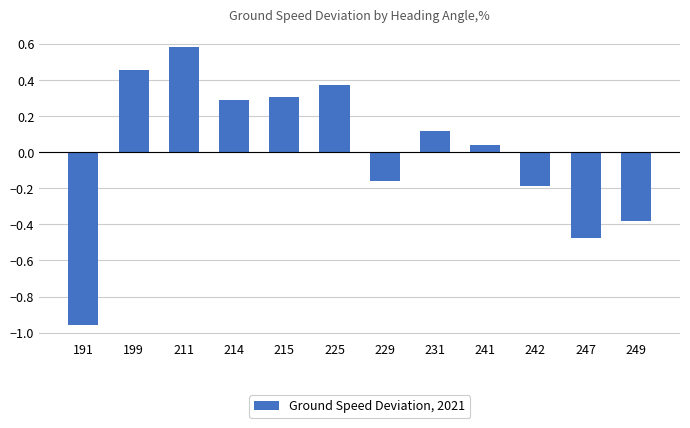

What is the value of the 8th bar from the left?

0.1